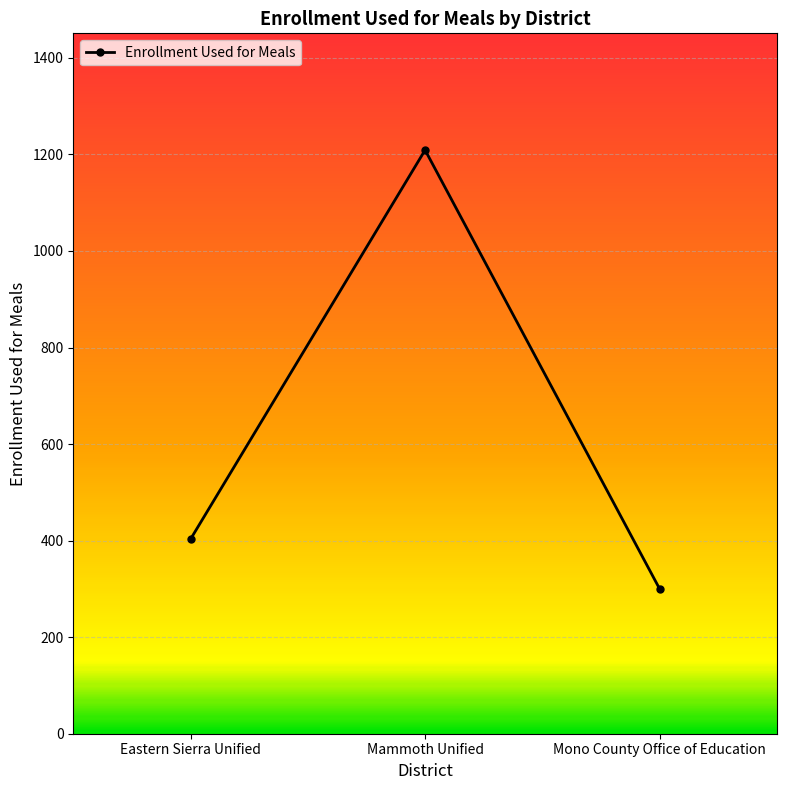

Where is the data nearest to the value 754?

Eastern Sierra Unified